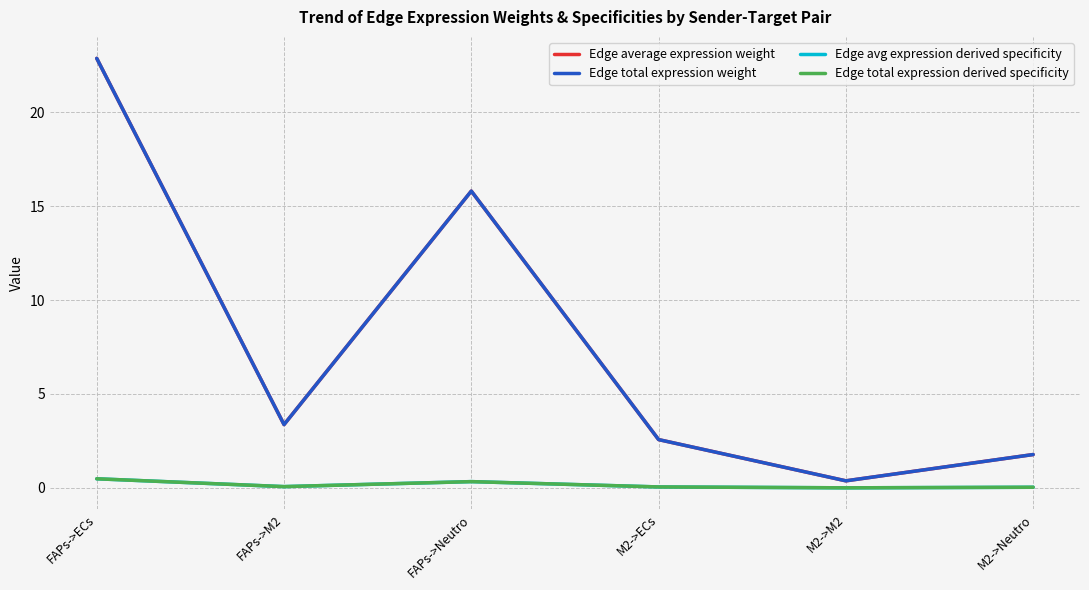

List the labels in order of Edge average expression weight value, largest first.

FAPs->ECs, FAPs->Neutro, FAPs->M2, M2->ECs, M2->Neutro, M2->M2